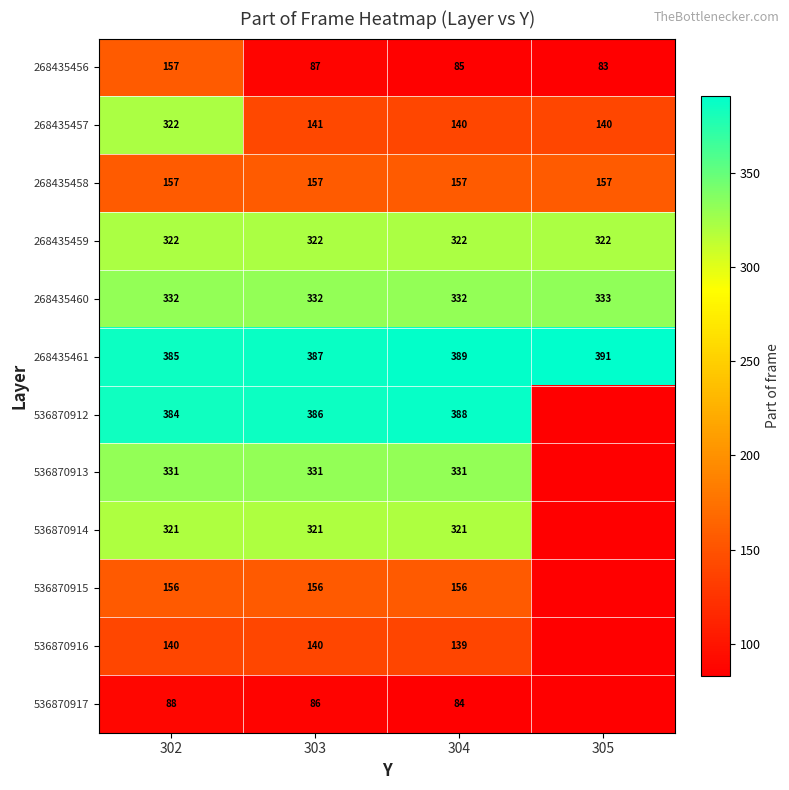

The value of 268435461 at 304 is 389. True or false?

True